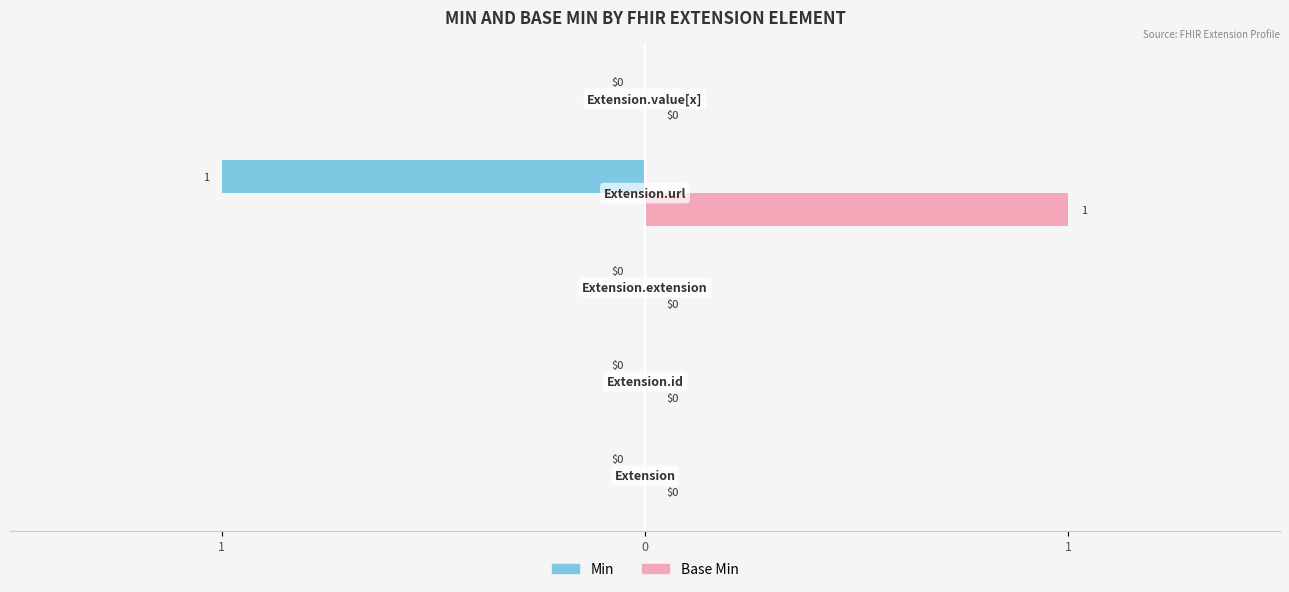

What are all the series names shown in the legend?

Min, Base Min